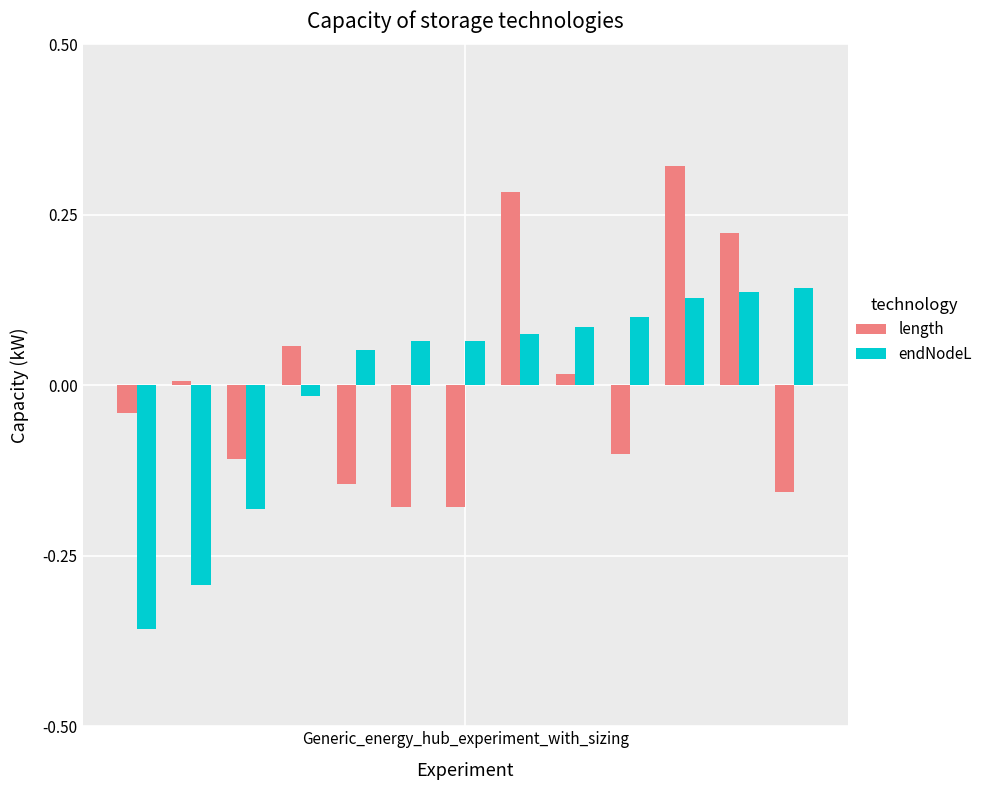

What are all the series names shown in the legend?

length, endNodeL